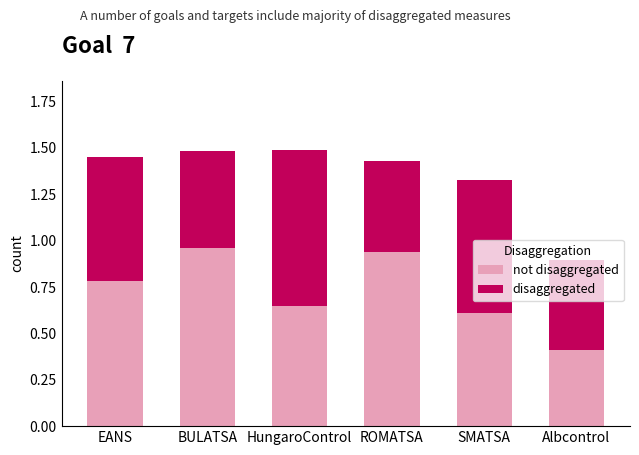

What is the total value across all series at ROMATSA?

1.4